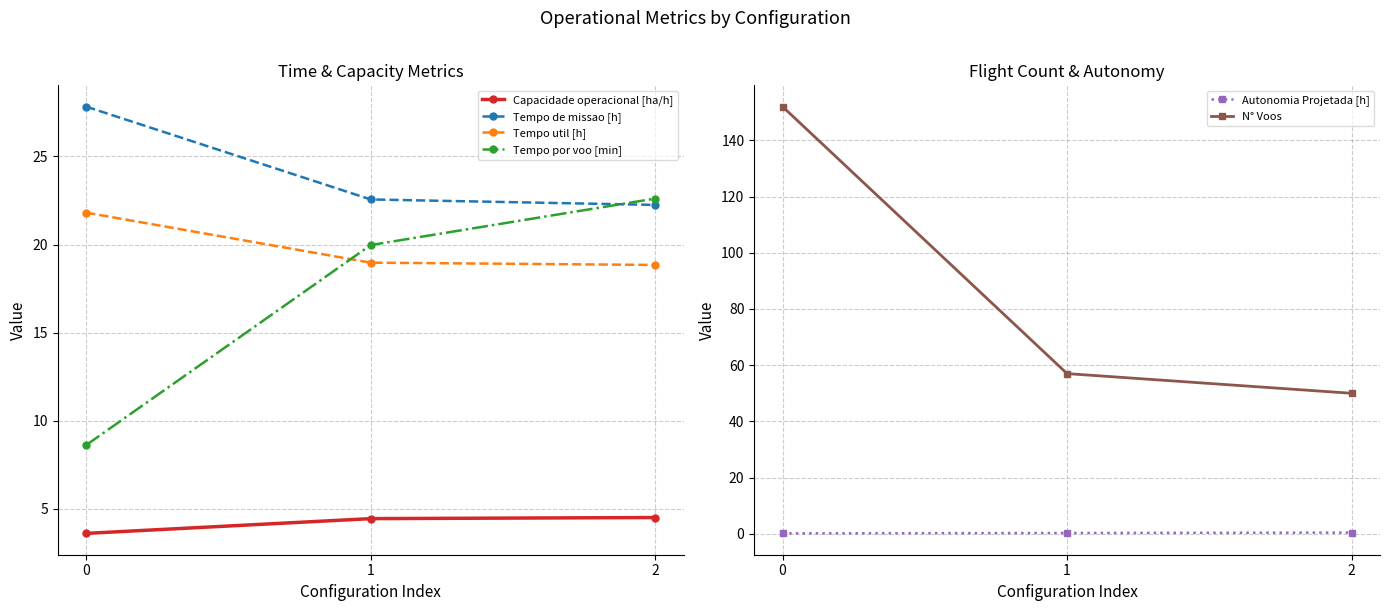

Which series changed the most between 0 and 2?

N° Voos